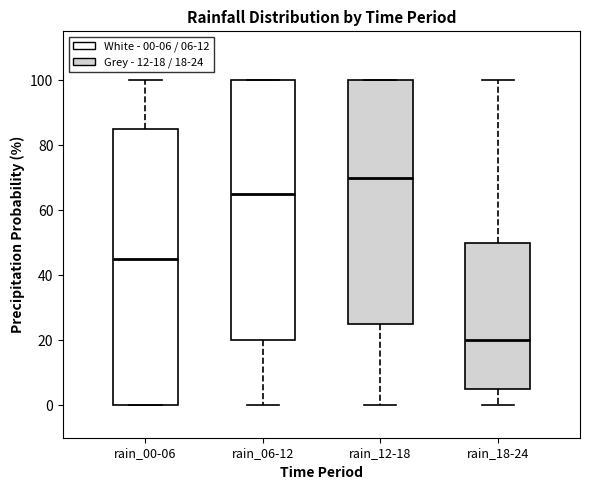

Comparing the boxes themselves (not the whiskers), which one is the tallest?

rain_00-06